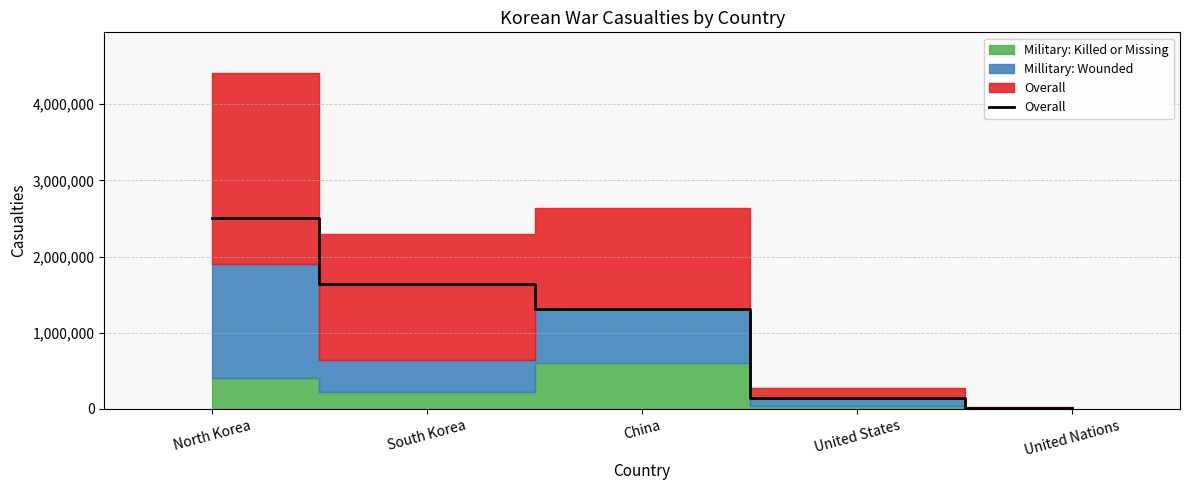

How many values are below 1316000?

2